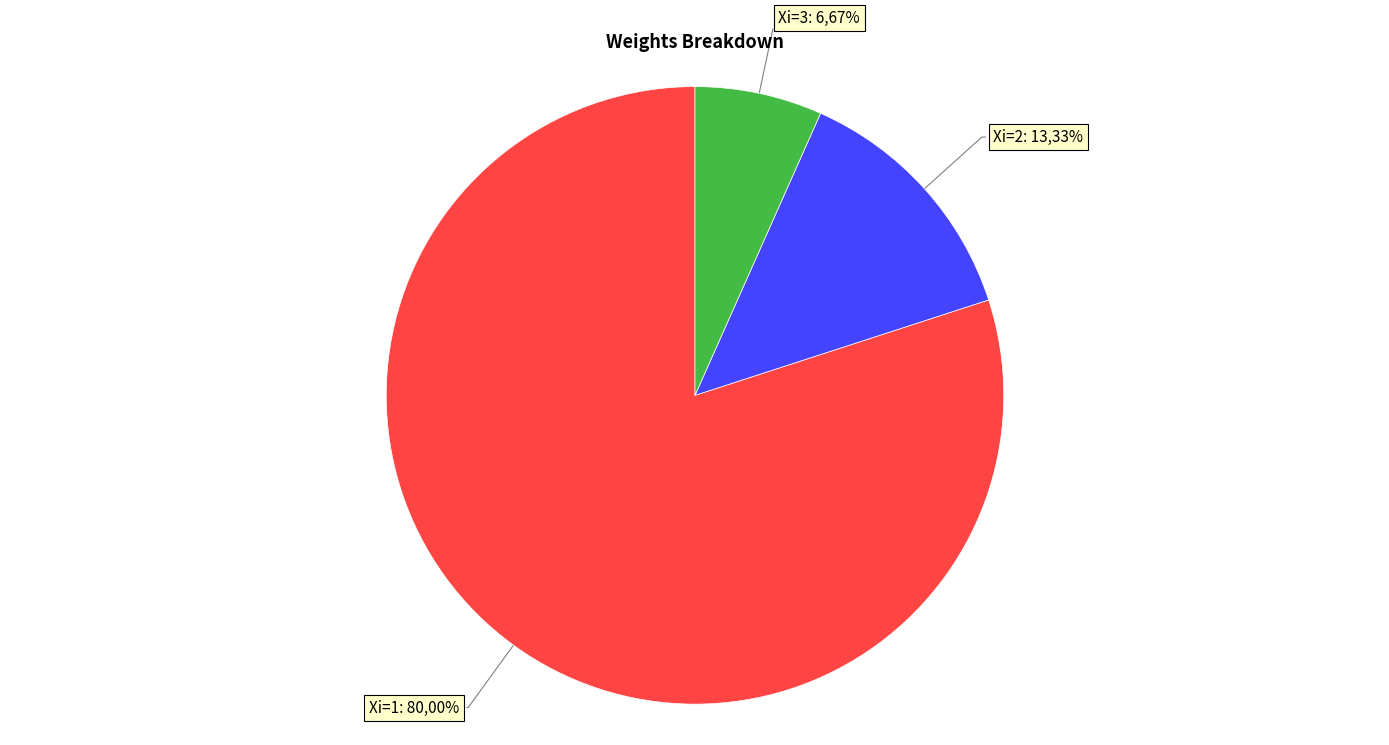

To the nearest percent, what percentage of the pie is 2?

13%